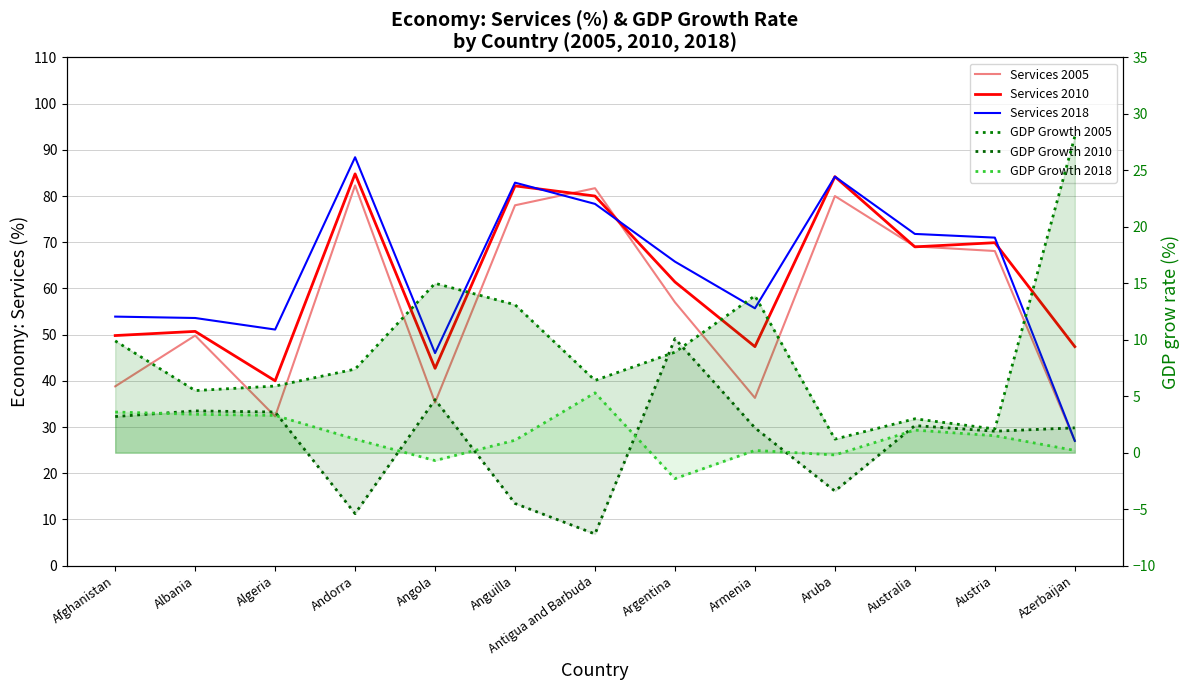

True or false: Services 2010 and GDP Growth 2005 intersect in this chart.

False